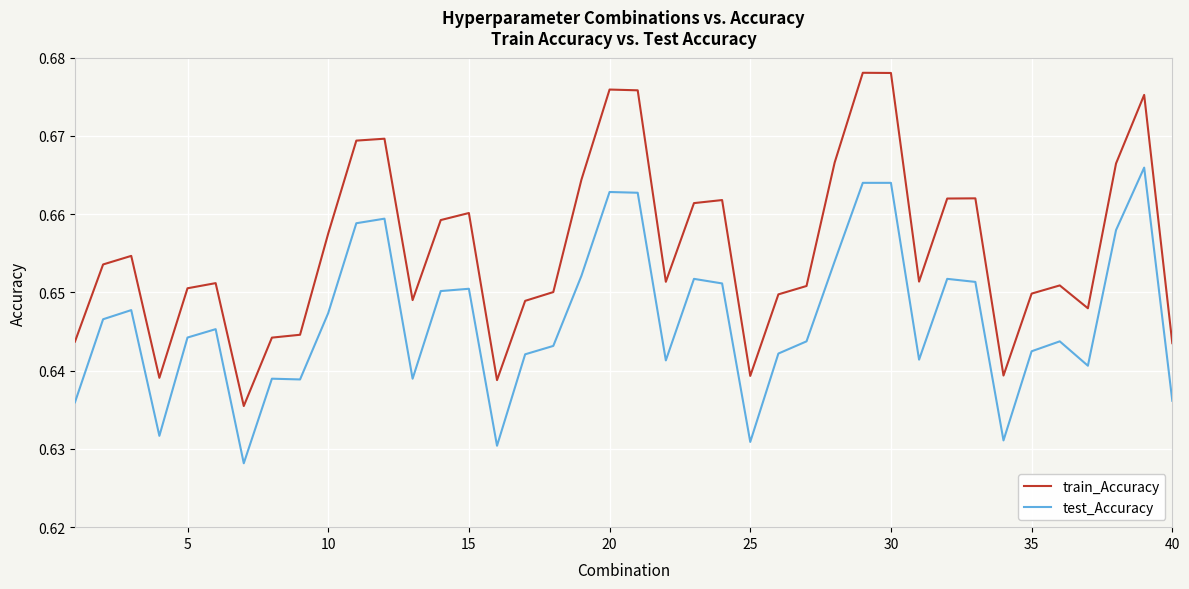

How many distinct data groups are displayed?

2